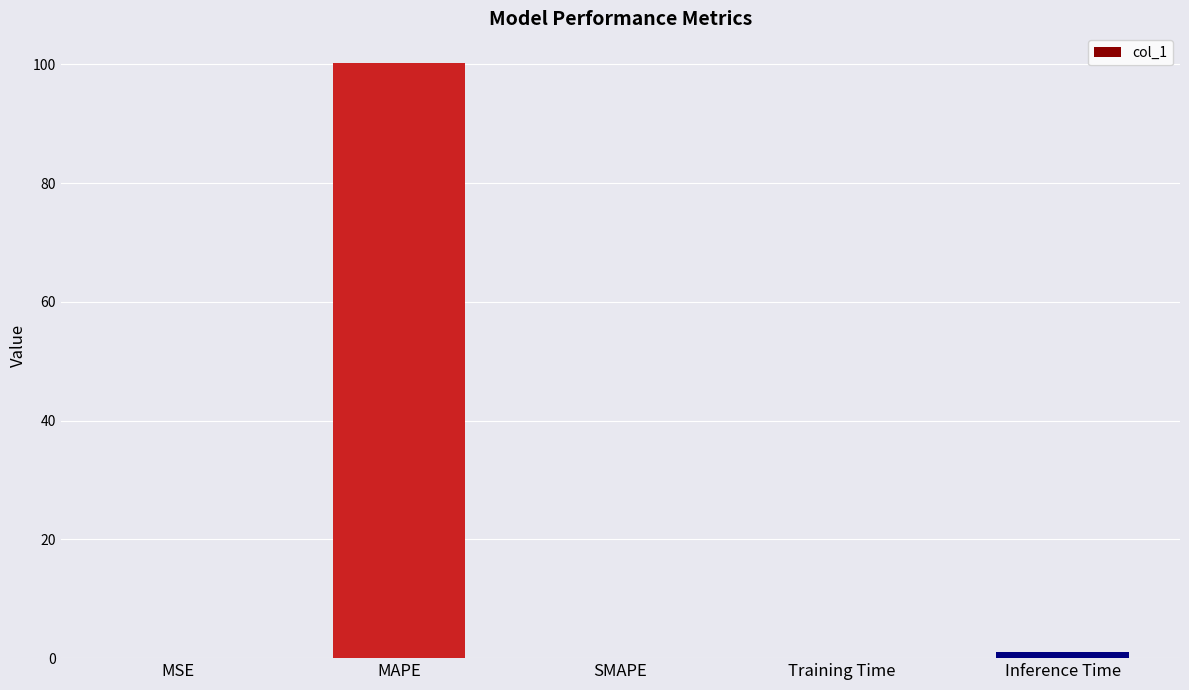

What is the greatest value displayed?

100.2